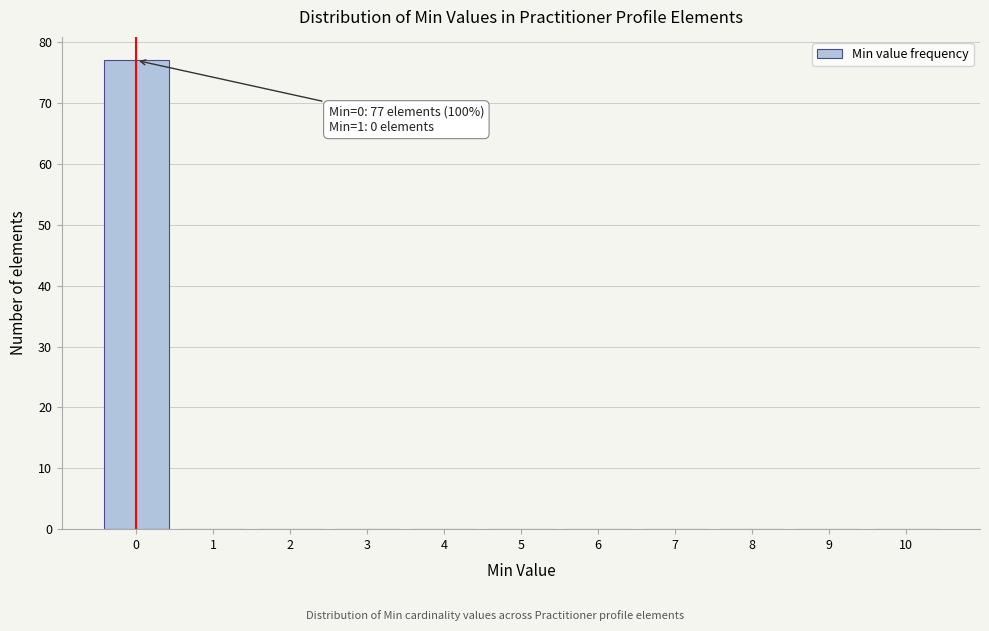

Reading left to right, transcribe all the data shown in this chart.

0=77	1=0	2=0	3=0	4=0	5=0	6=0	7=0	8=0	9=0	10=0